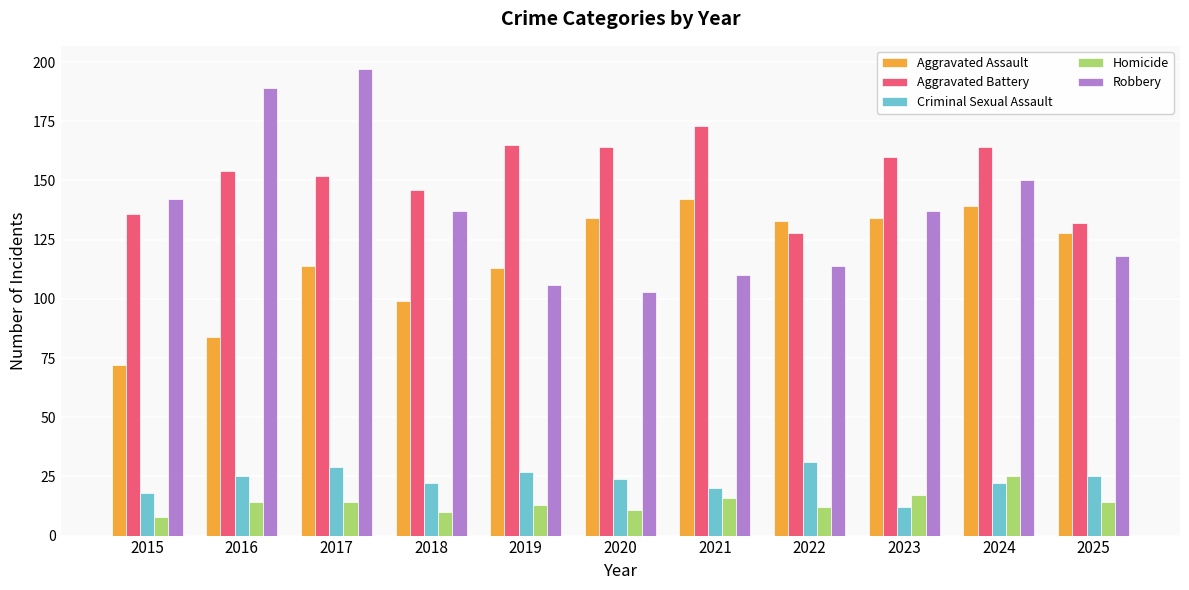

Which series has the widest spread of values?

Robbery